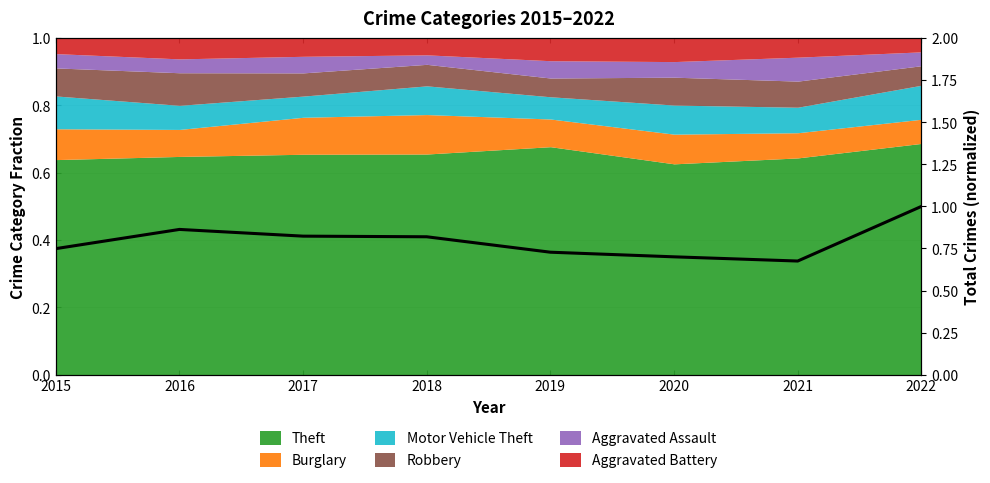

How many lines are shown in the chart?

1